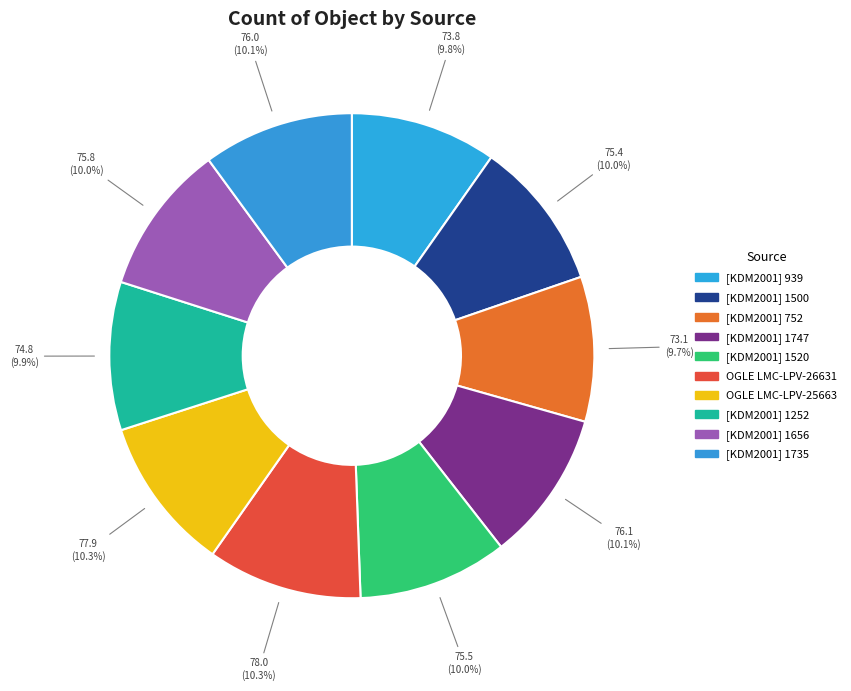

What percentage is the [KDM2001] 1656 slice, to the nearest percent?

10%